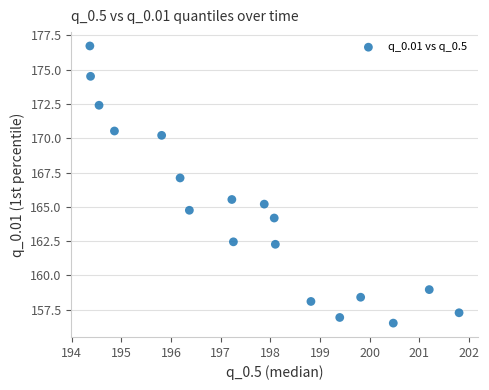

What Y value in the scatter plot is closest to 166?

165.5